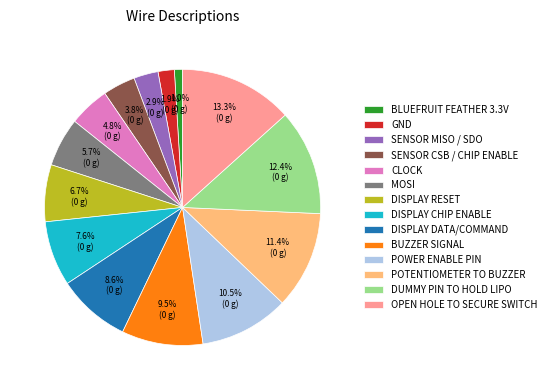

To the nearest percent, what is the difference between the largest and smallest slice percentages?

12%